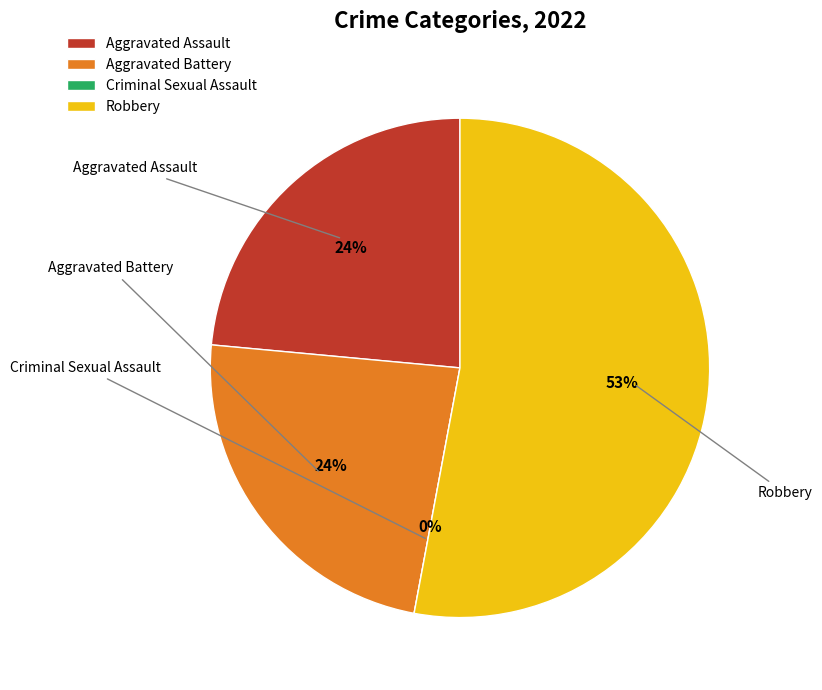

True or false: Criminal Sexual Assault accounts for 8% of the total.

False